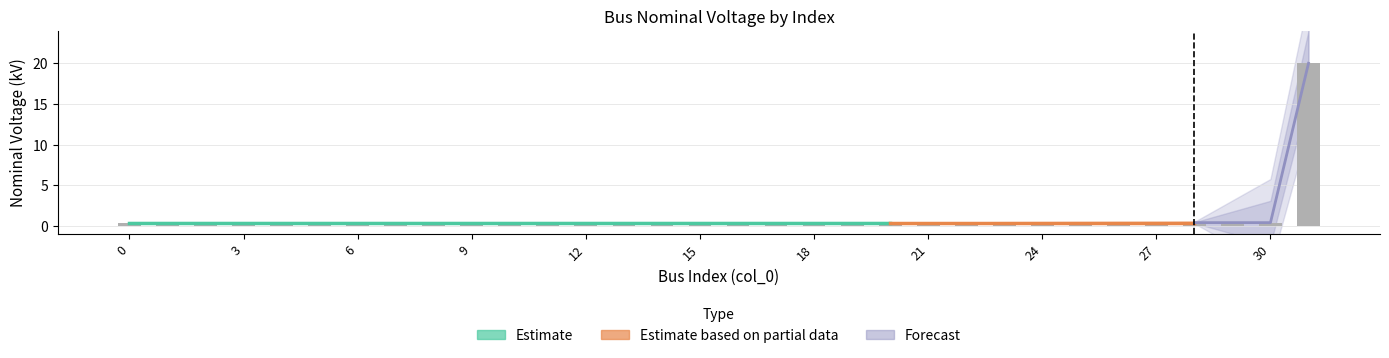

Read the value at 11.

0.4